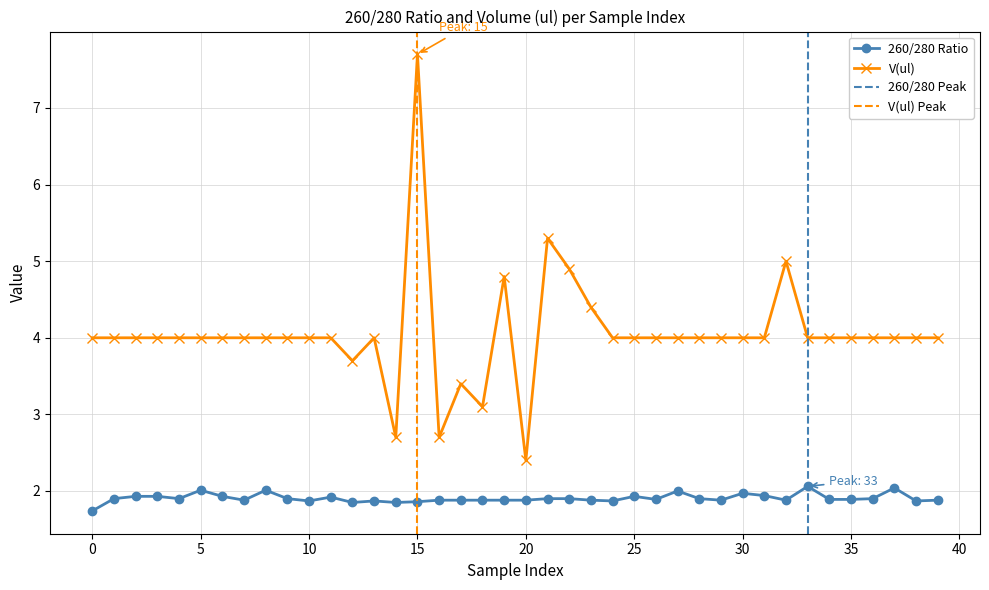

True or false: 260/280 Ratio has more than 1 points higher than both neighbors.

True